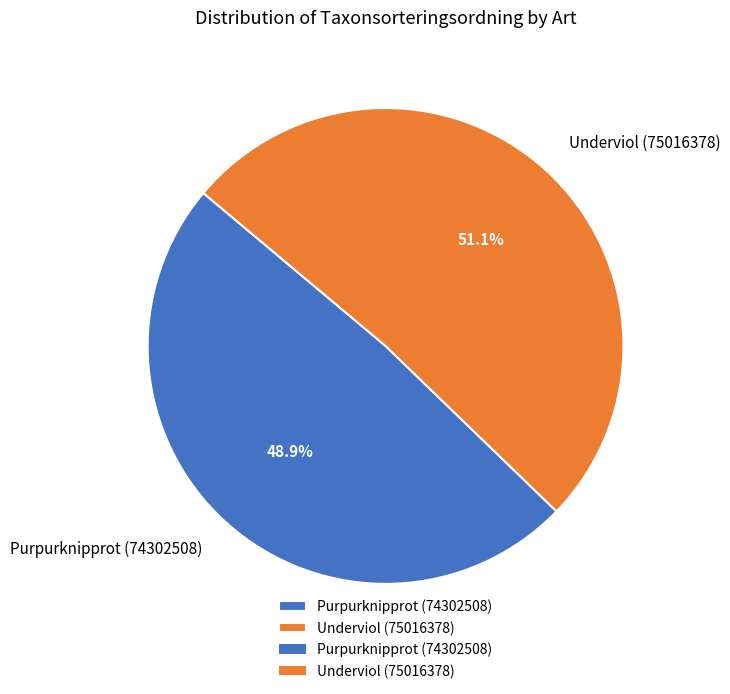

Which slice is the largest?

Underviol (75016378)